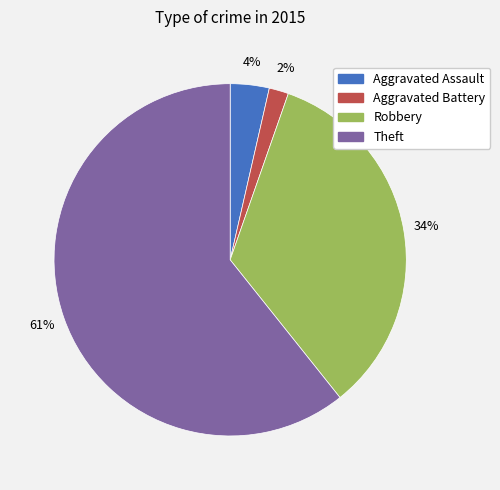

Combined, do Robbery and Aggravated Battery account for over 50%?

No